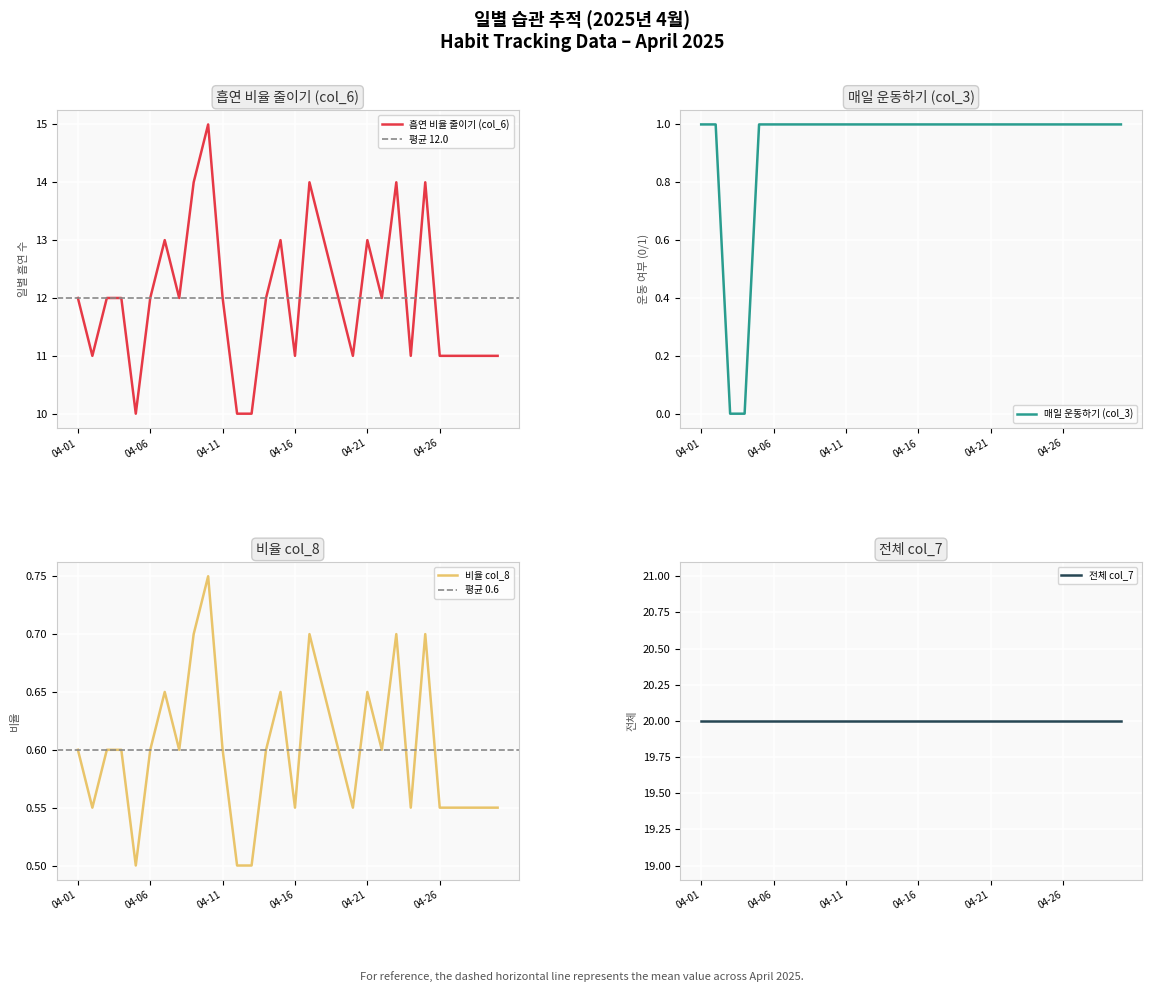

What is the lowest value of the 흡연 비율 줄이기 (col_6) series?

10